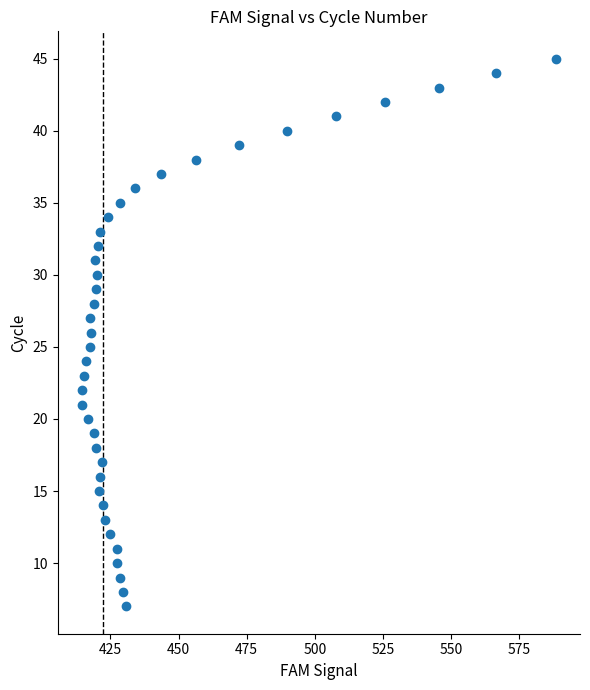

What is the range of Y values (max minus min)?

38